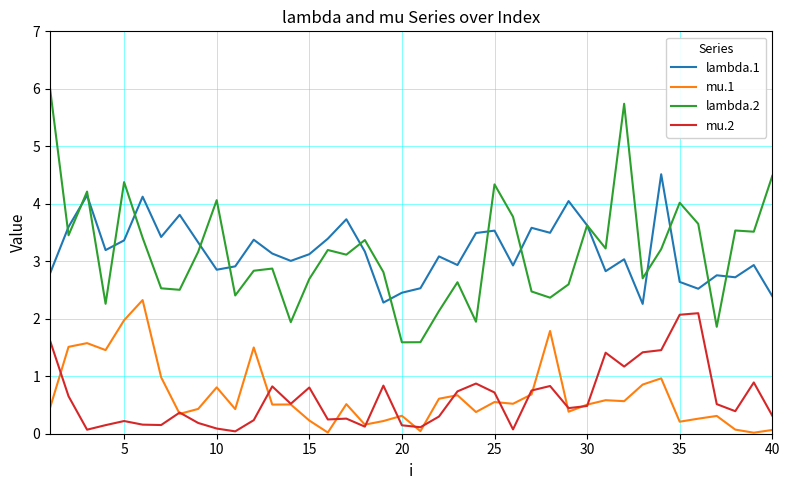

How many distinct data groups are displayed?

4